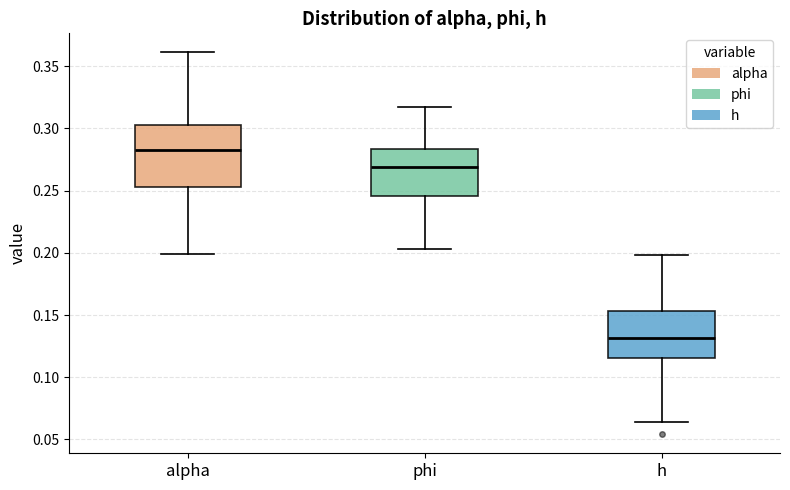

Reading left to right, transcribe this box plot: for each box, give where its median line is, the range the box spans, and where its two whiskers end, as read against the y-axis. The values are not printed on the chart, so give them approximately, as read against the axis.

alpha: median 0.285, box 0.255 to 0.305, whiskers 0.200 to 0.360
phi: median 0.270, box 0.245 to 0.285, whiskers 0.205 to 0.315
h: median 0.130, box 0.115 to 0.155, whiskers 0.065 to 0.200